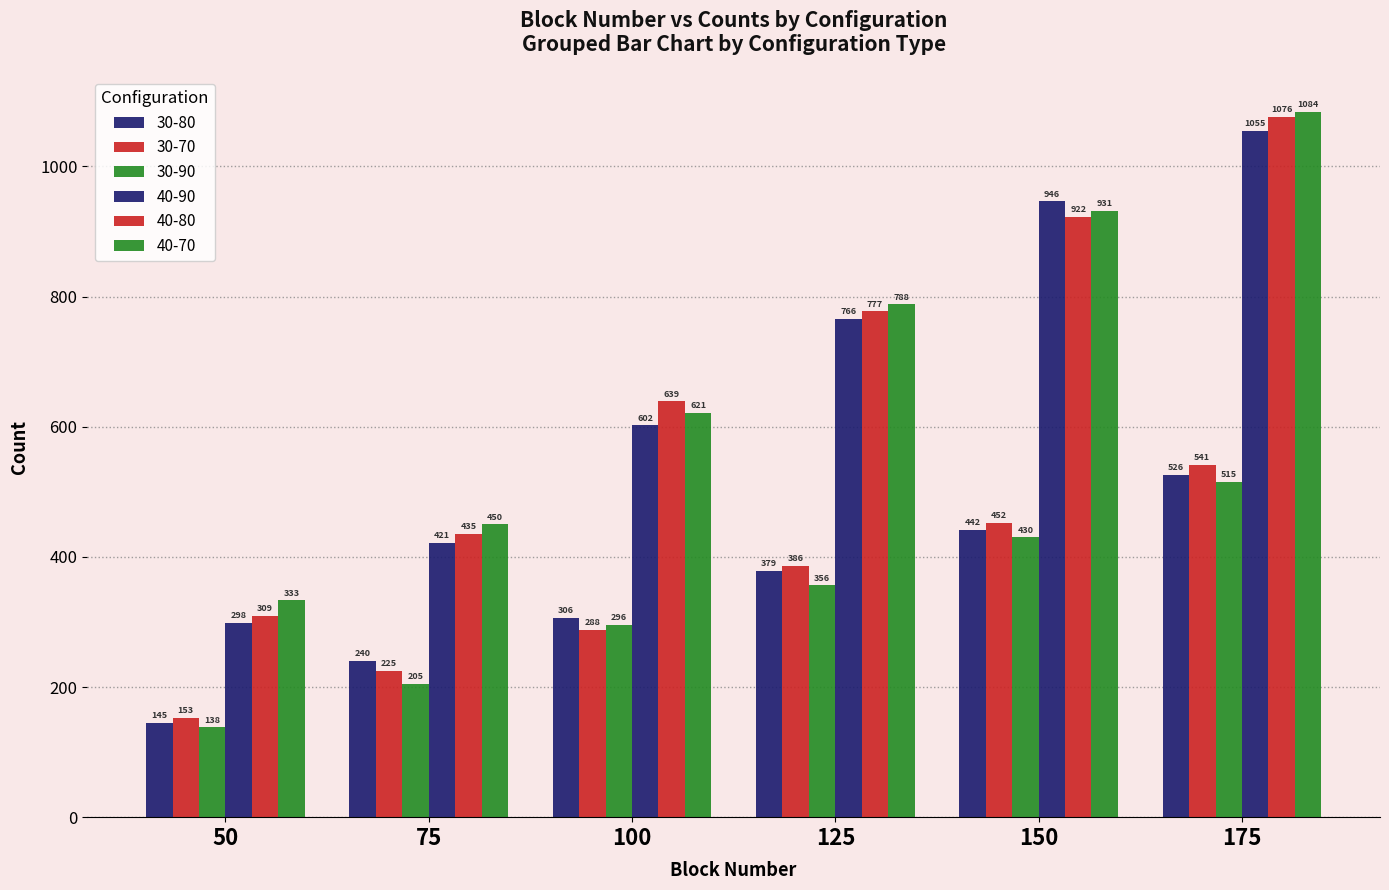

Is it true that 30-70 equals 371 at 75?

False